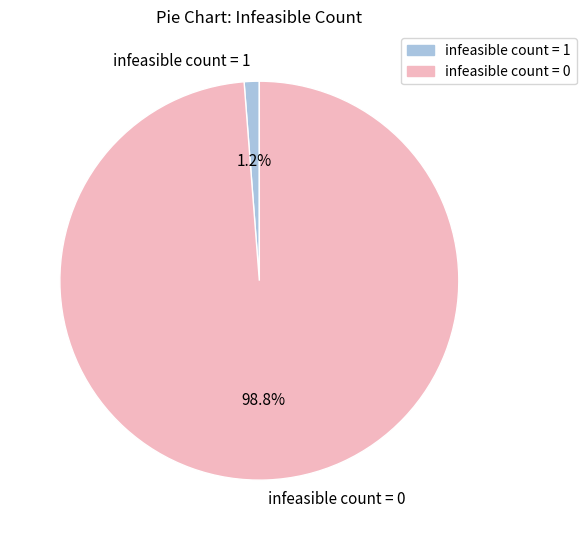

Which slice is the largest?

infeasible count = 0